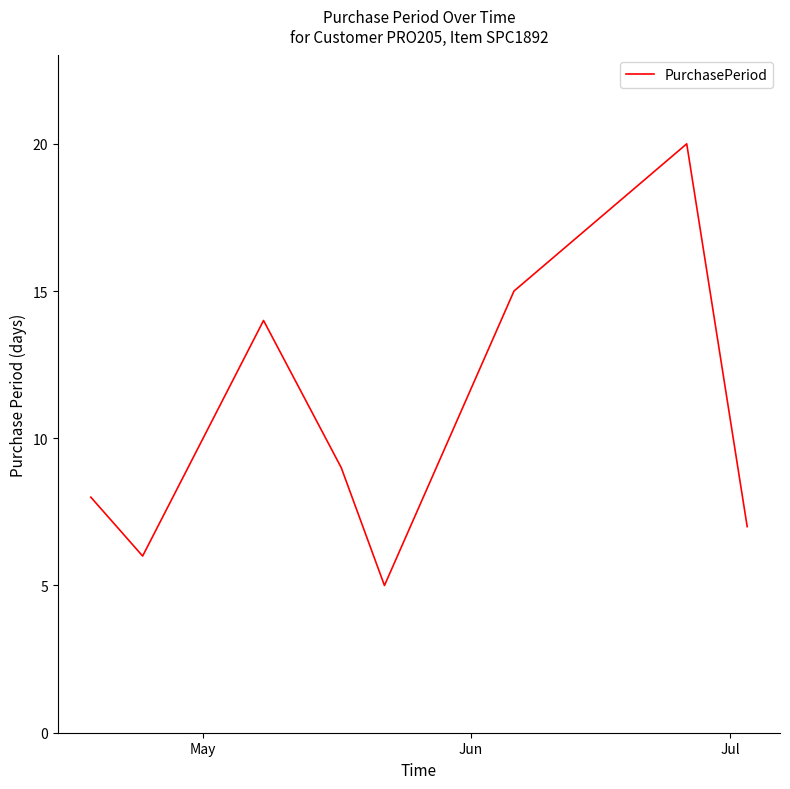

What is the smallest value displayed?

5